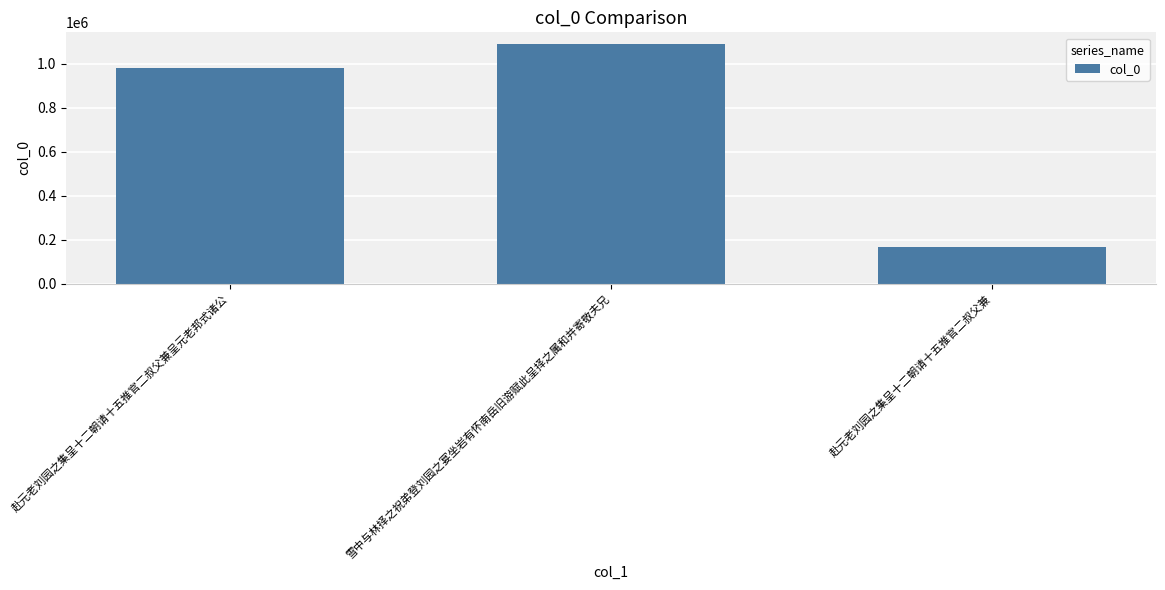

What is the label of the 1st bar from the right?

赴元老刘园之集呈十二朝请十五推官二叔父兼